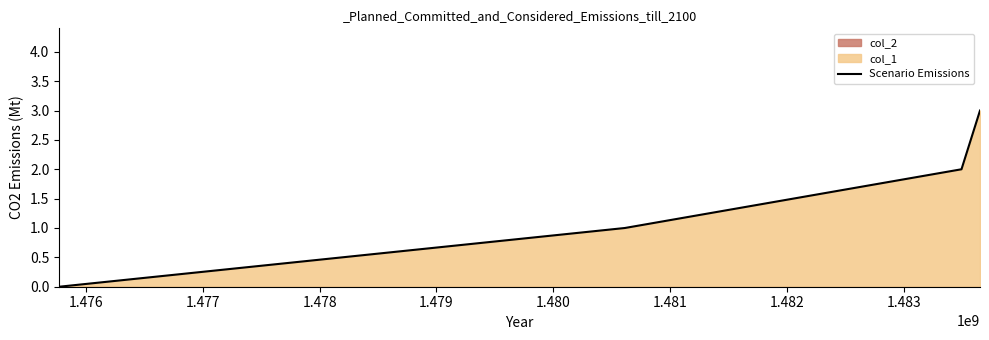

What is the difference between the maximum and minimum values?

3